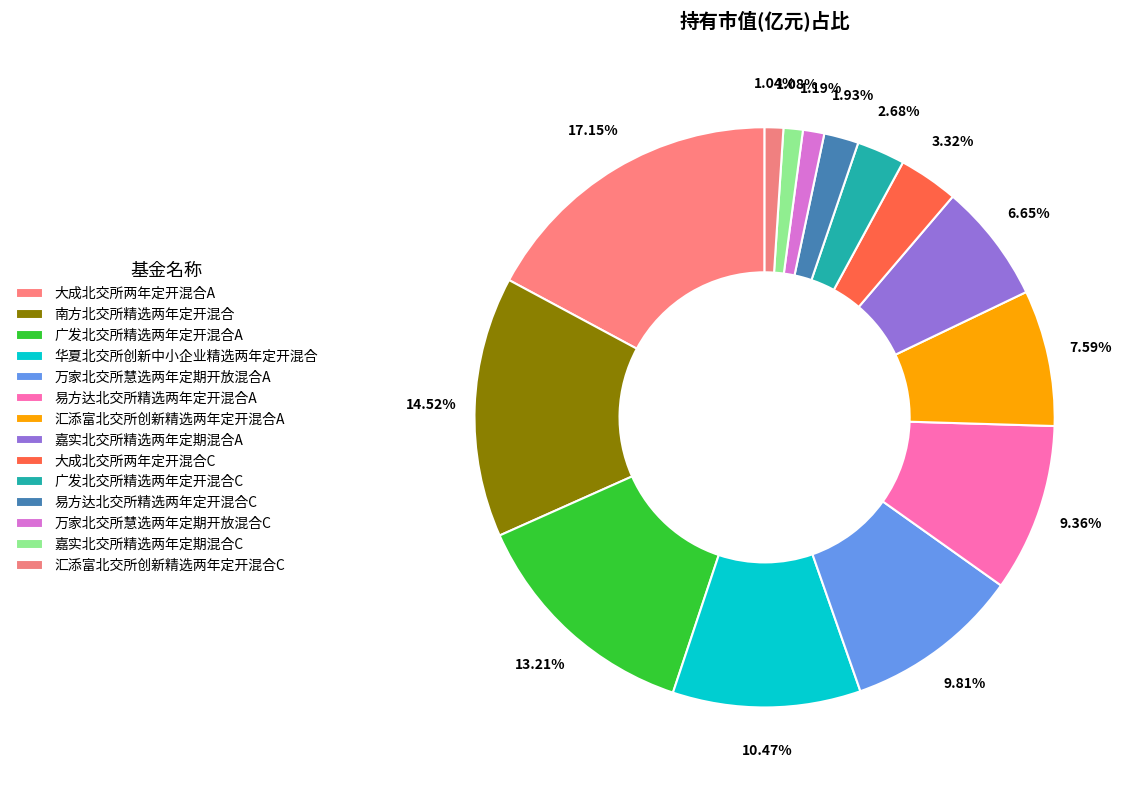

How many slices are in this pie chart?

14